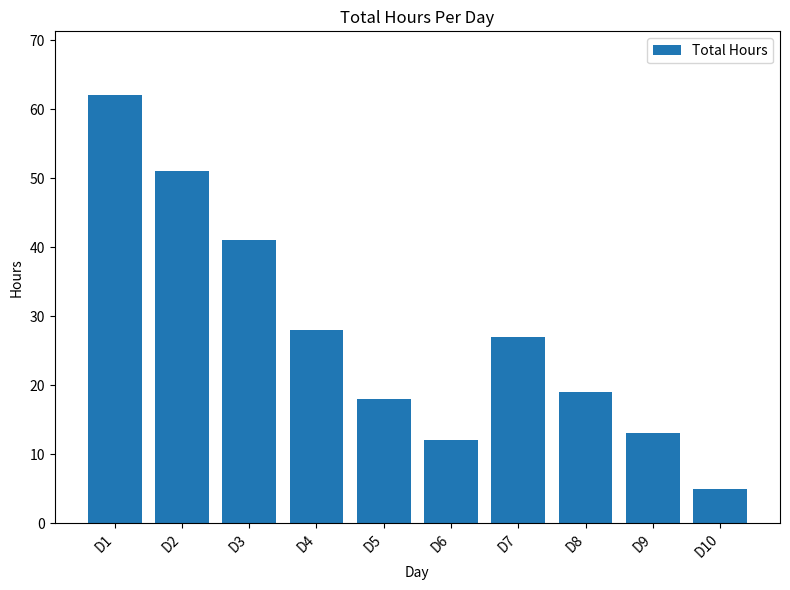

What is the difference between the values at D7 and D10?

22